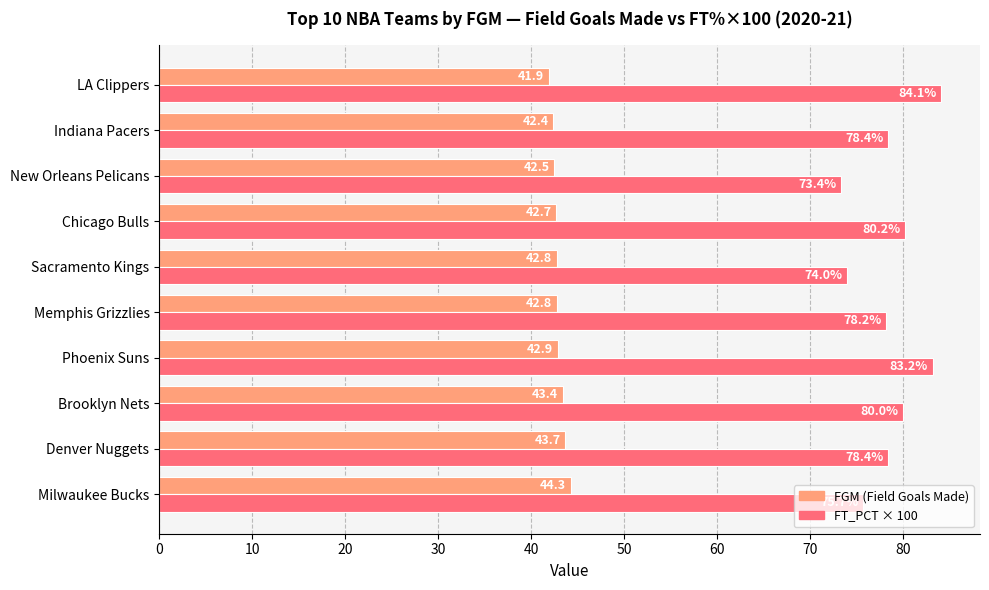

What is the total value across all series at Phoenix Suns?

126.1